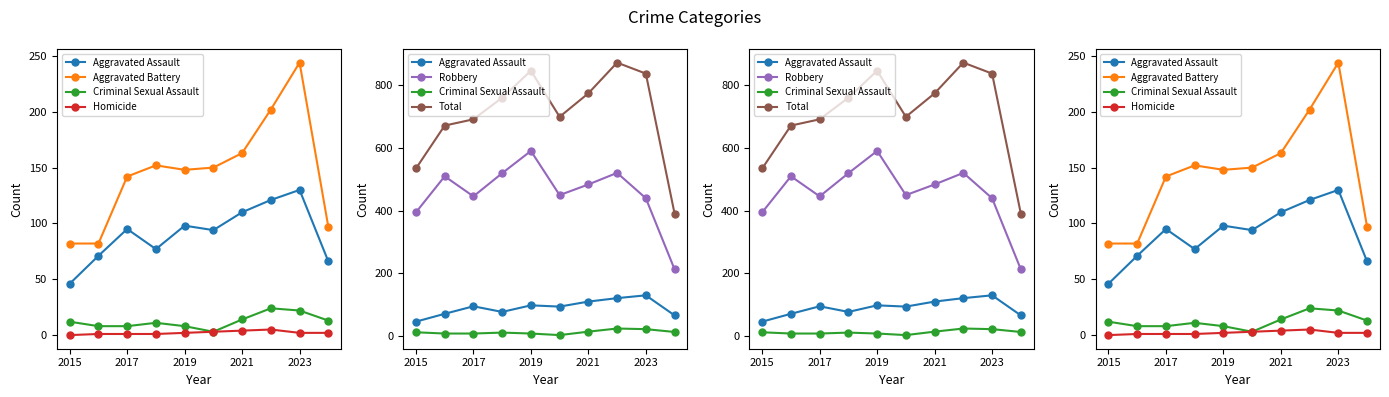

Which series has the largest total across all categories?

Total